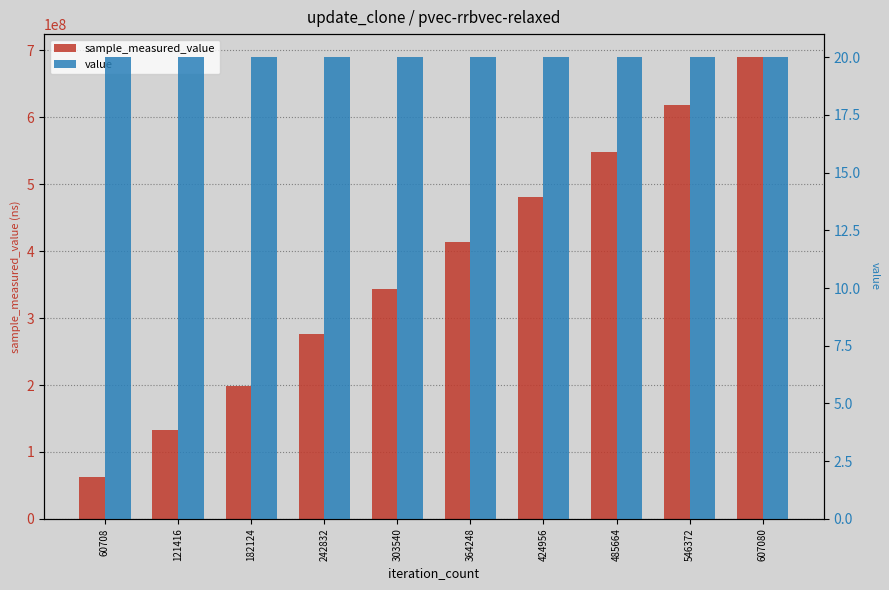

True or false: value has a value of 20 at 303540.

True